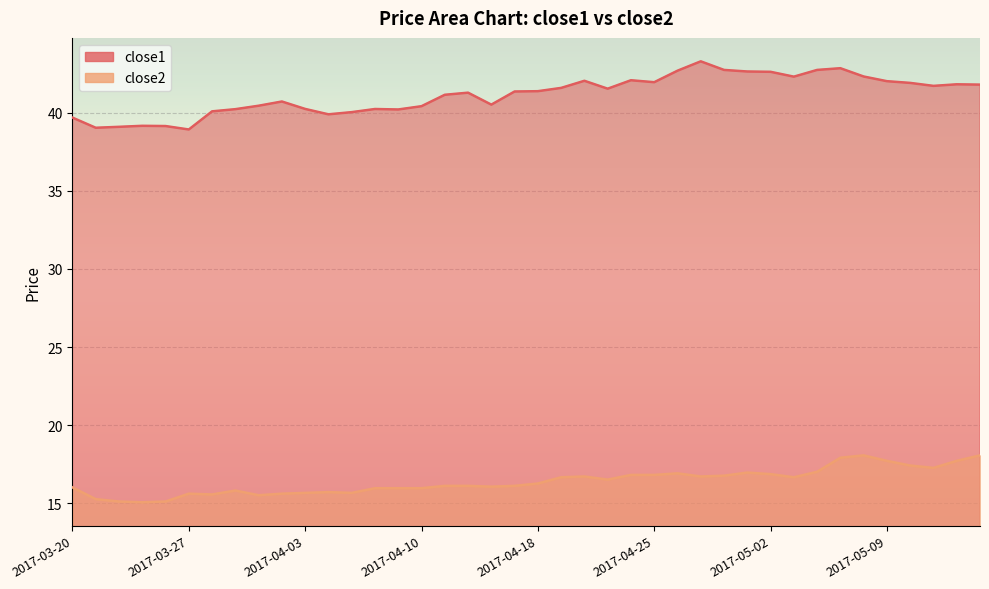

The close2 series shows 7.1 at 18. True or false?

False